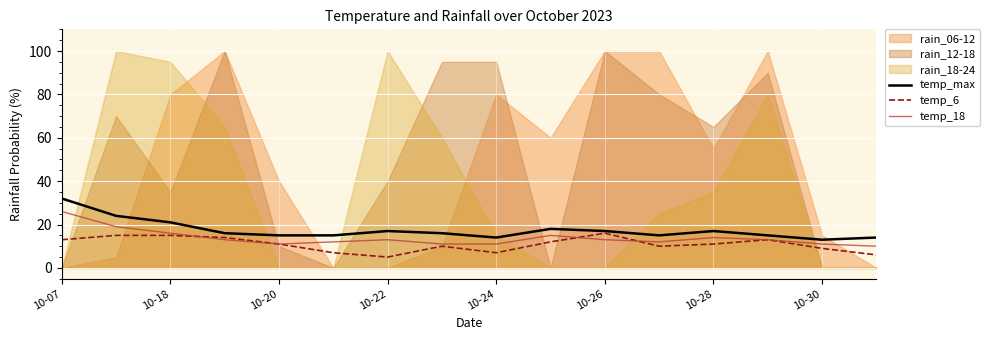

Is it true that temp_max equals 14 at 15?

True